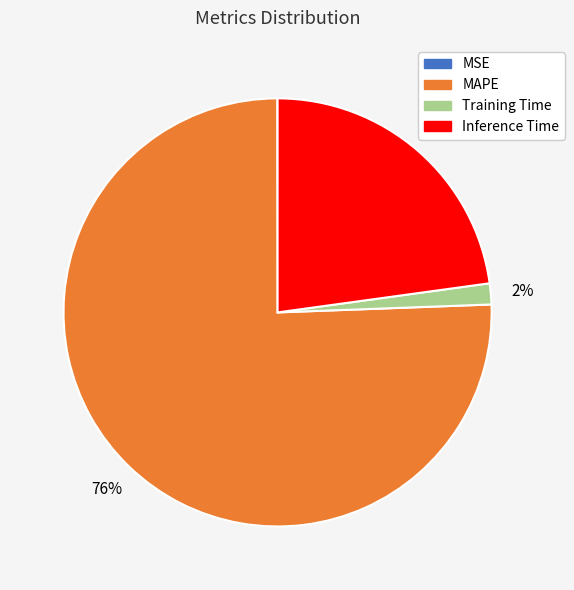

To the nearest percent, what portion does Inference Time represent?

23%